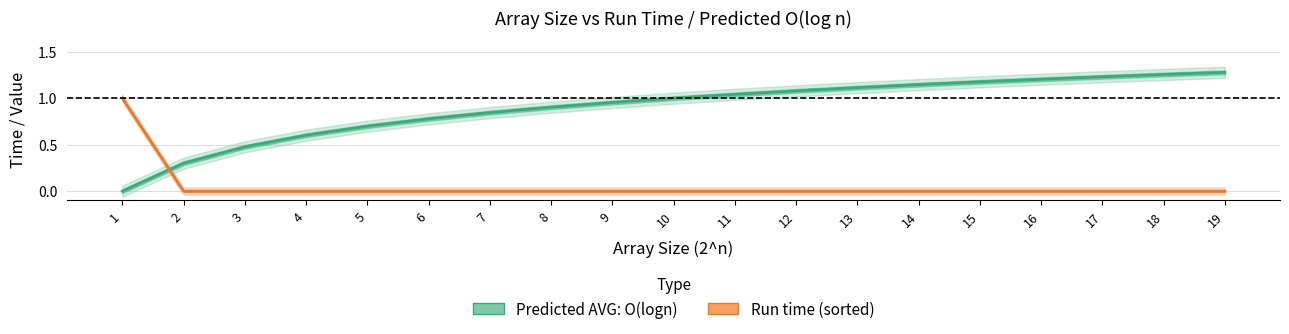

How many intersections are there between Predicted AVG: O(logn) and Run time (sorted)?

1